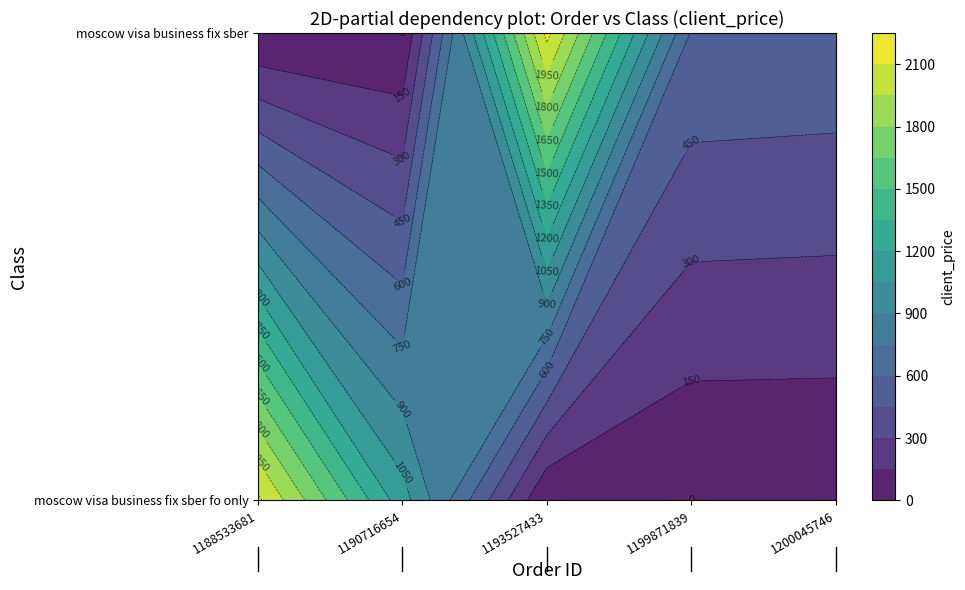

Is the value of moscow visa business fix sber fo only at 1193527433 greater than the value of moscow visa business fix sber at 1200045746?

No